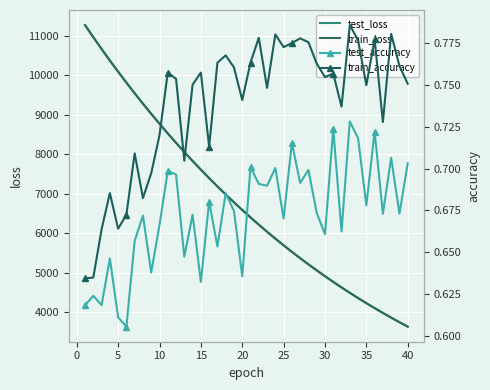

What is the maximum value for test_loss?

11267.3